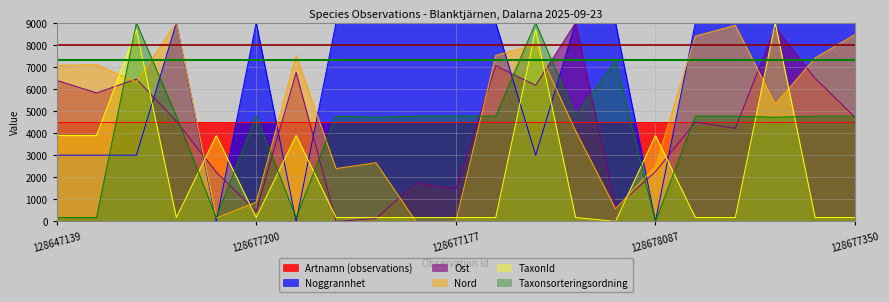

After their last crossing, which series has the higher values: Taxonsorteringsordning or Noggrannhet?

Noggrannhet